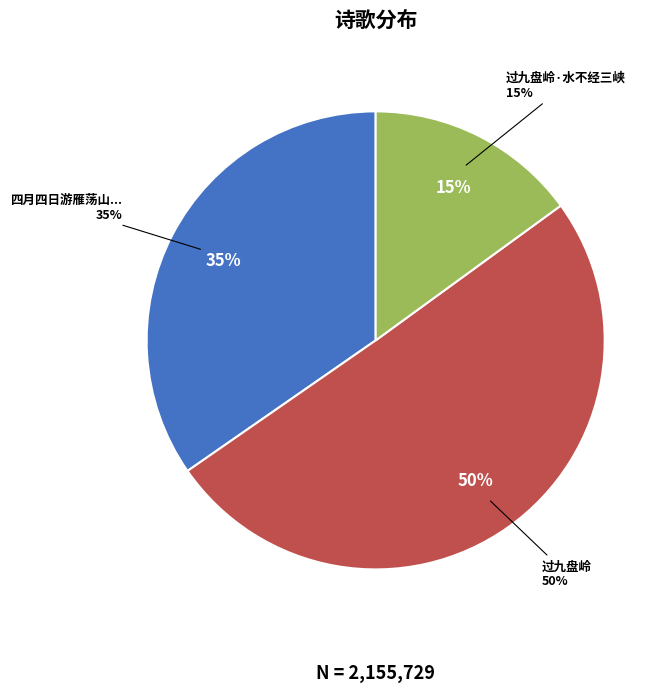

What percentage is the 过九盘岭 slice, to the nearest percent?

50%